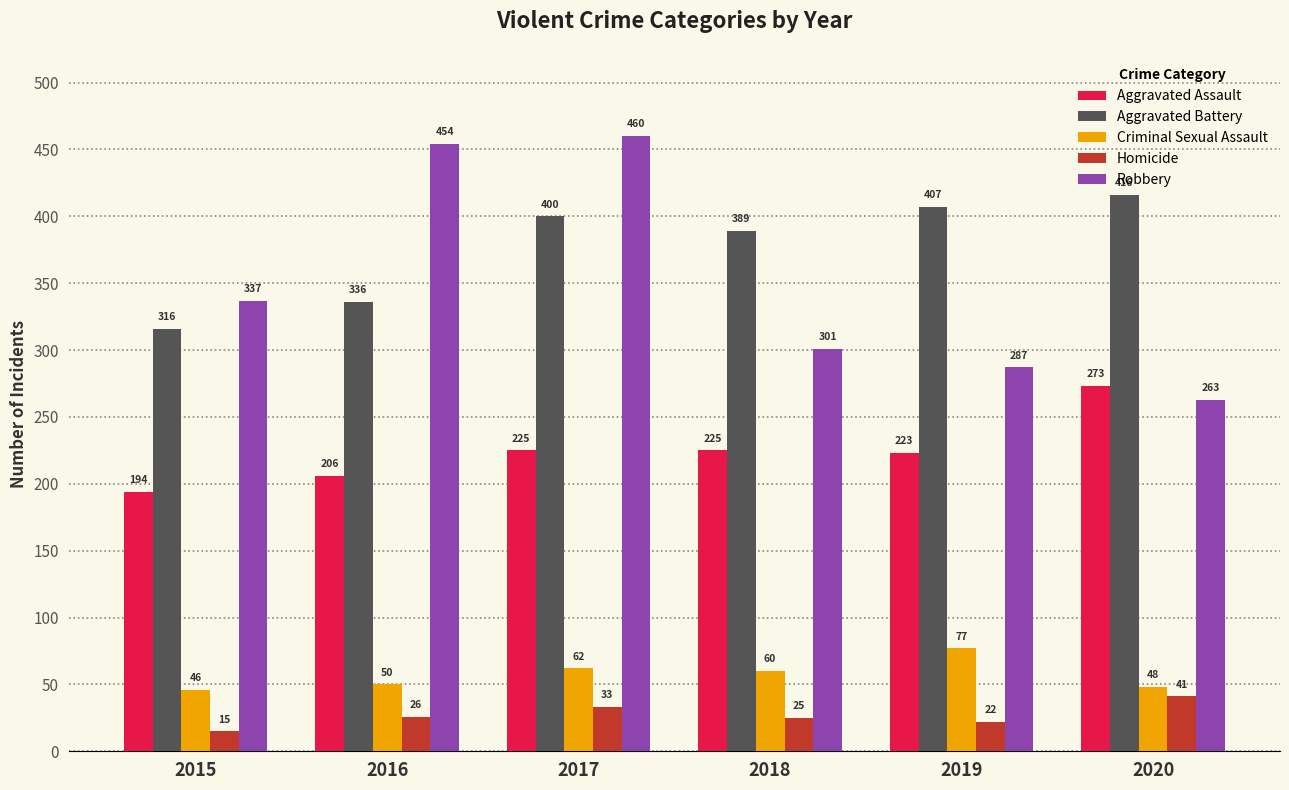

Reading left to right, list all the values displayed in this chart.

Aggravated Assault: 2015=194	2016=206	2017=225	2018=225	2019=223	2020=273
Aggravated Battery: 2015=316	2016=336	2017=400	2018=389	2019=407	2020=416
Criminal Sexual Assault: 2015=46	2016=50	2017=62	2018=60	2019=77	2020=48
Homicide: 2015=15	2016=26	2017=33	2018=25	2019=22	2020=41
Robbery: 2015=337	2016=454	2017=460	2018=301	2019=287	2020=263